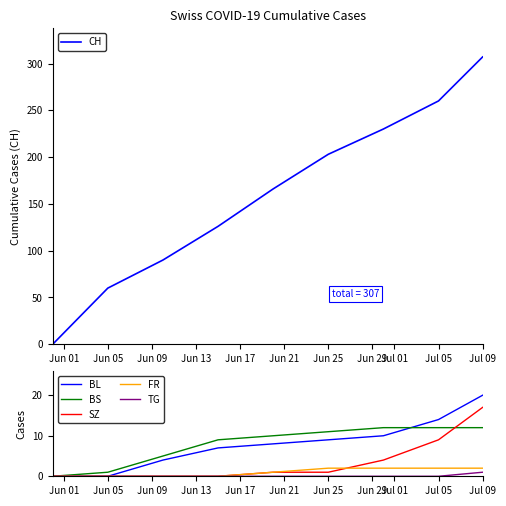

The FR series shows 2 at Jun 25. True or false?

True